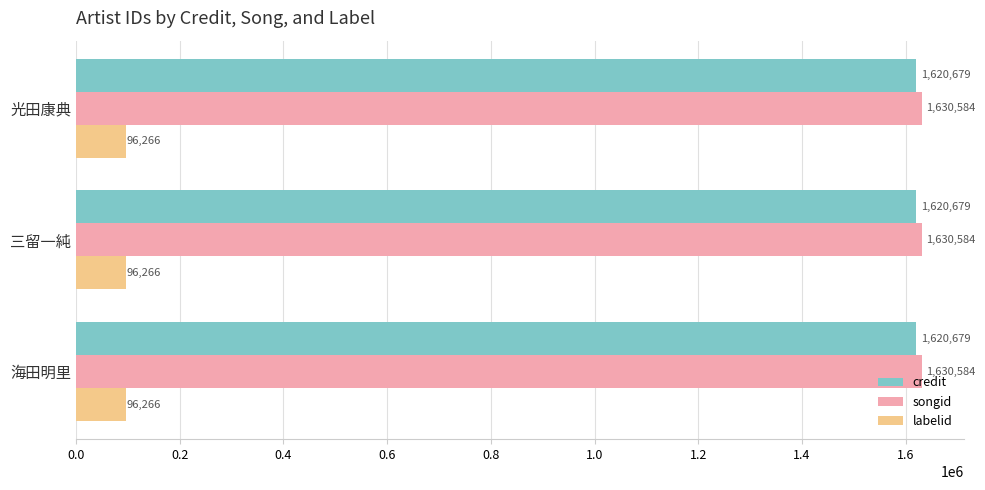

How many series are shown in this chart?

3